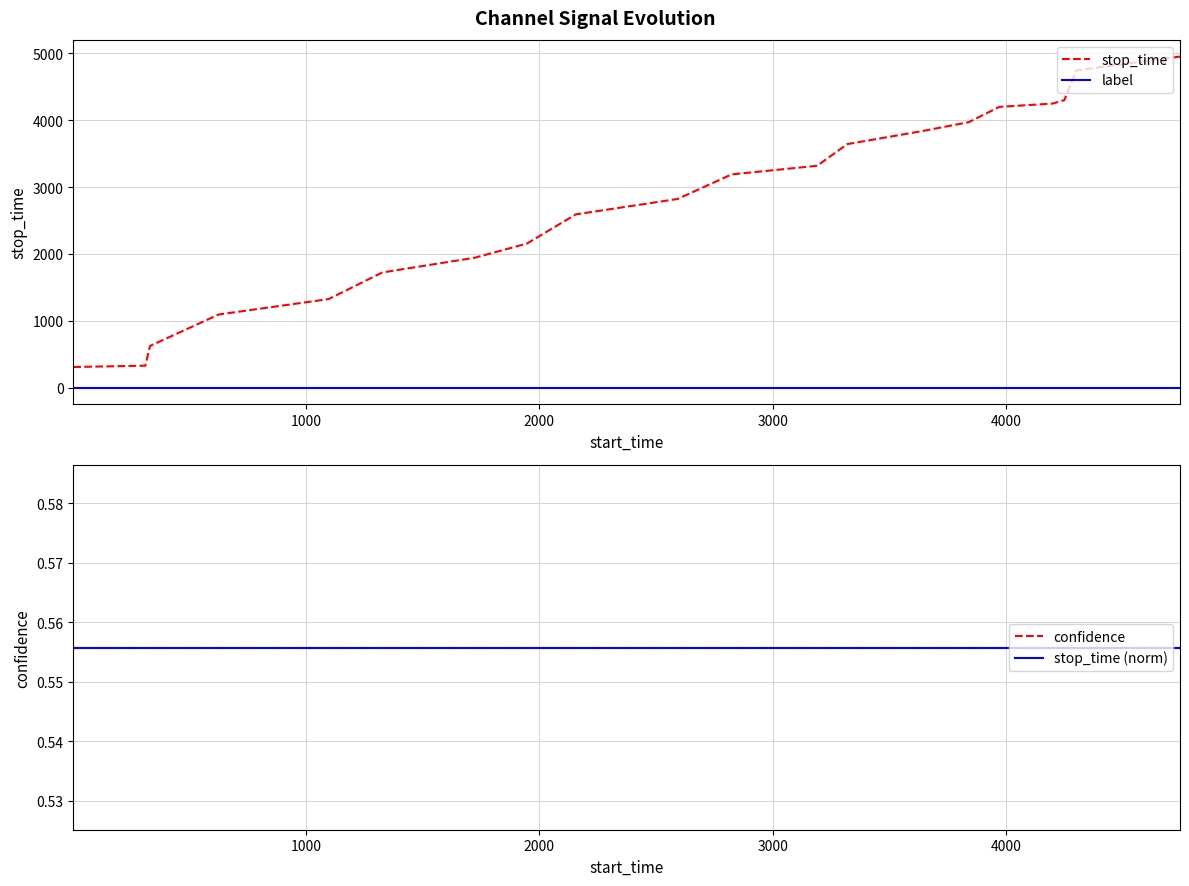

True or false: label and stop_time cross at least once.

False